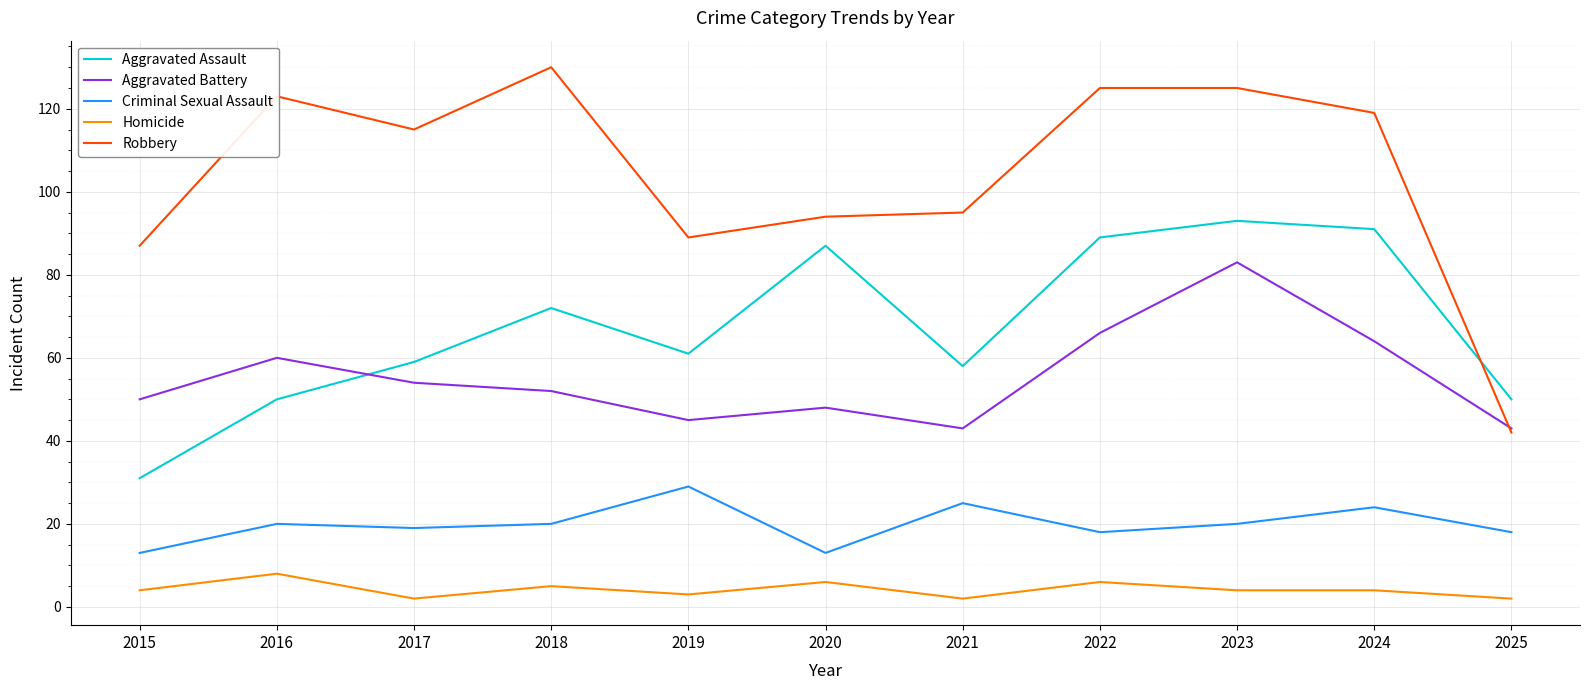

Reading right to left, extract all data points from this chart.

Aggravated Assault: 50	91	93	89	58	87	61	72	59	50	31
Aggravated Battery: 43	64	83	66	43	48	45	52	54	60	50
Criminal Sexual Assault: 18	24	20	18	25	13	29	20	19	20	13
Homicide: 2	4	4	6	2	6	3	5	2	8	4
Robbery: 42	119	125	125	95	94	89	130	115	123	87